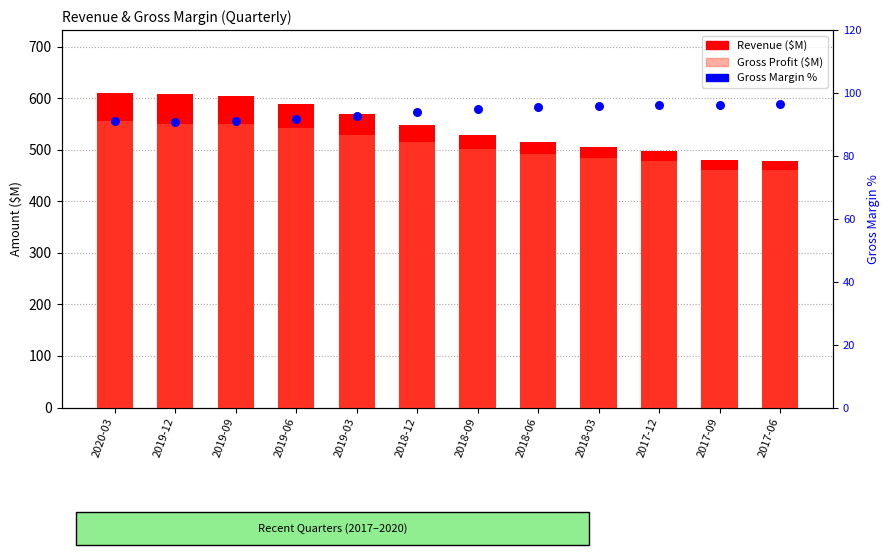

At how many categories does at least one series exceed 413?

12